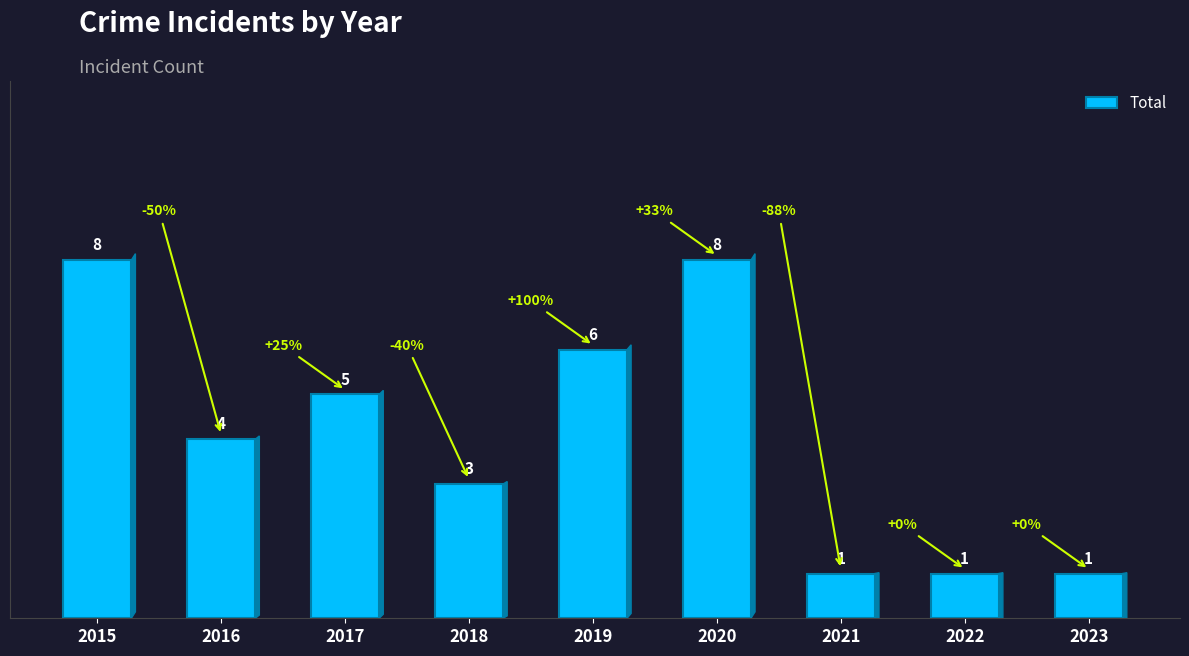

What is the minimum value shown in the chart?

1